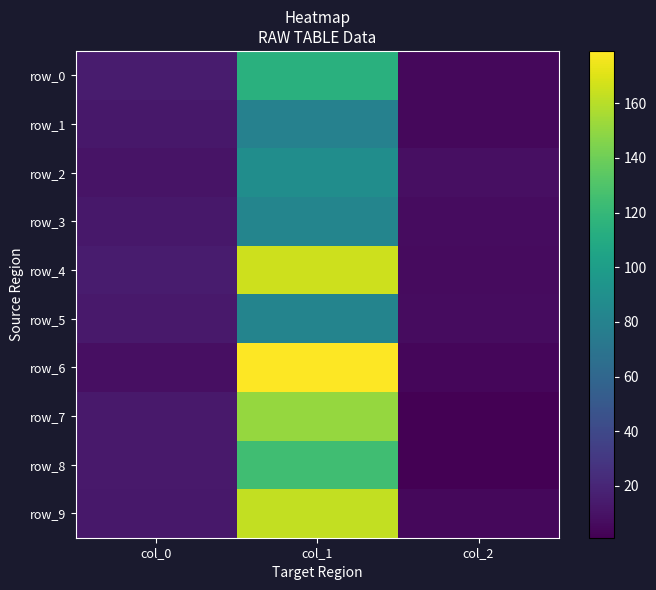

Reading left to right, extract all data points from this chart.

row_0: col_0=14.8	col_1=114.0	col_2=5.0
row_1: col_0=12.6	col_1=79.6	col_2=5.0
row_2: col_0=10.1	col_1=88.4	col_2=8.0
row_3: col_0=12.8	col_1=82.1	col_2=7.0
row_4: col_0=14.8	col_1=165.7	col_2=6.0
row_5: col_0=13.0	col_1=81.4	col_2=7.0
row_6: col_0=8.4	col_1=179.1	col_2=4.0
row_7: col_0=13.0	col_1=151.0	col_2=1.0
row_8: col_0=13.1	col_1=124.7	col_2=1.0
row_9: col_0=12.4	col_1=163.0	col_2=5.0